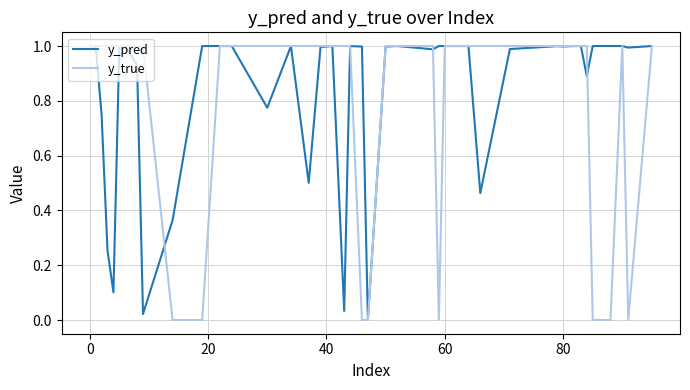

Which series has the widest spread of values?

y_true